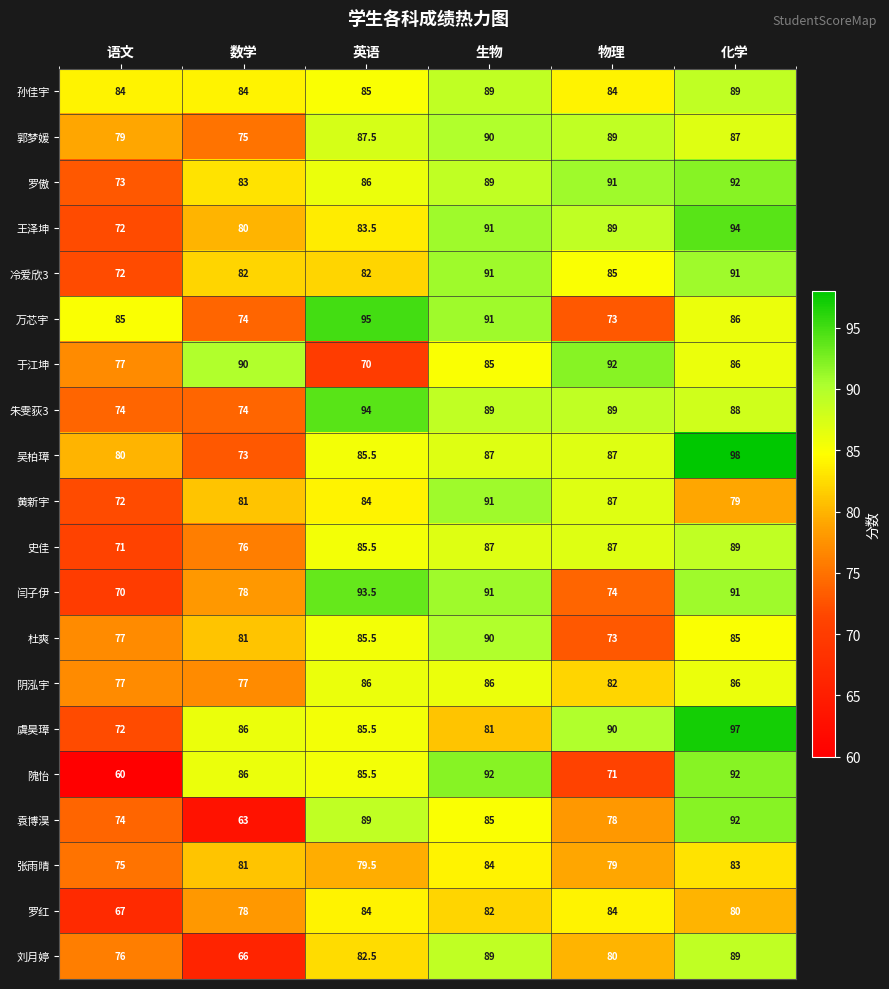

What is the difference between the maximum and minimum values in the 虞昊璋 series?

25.0